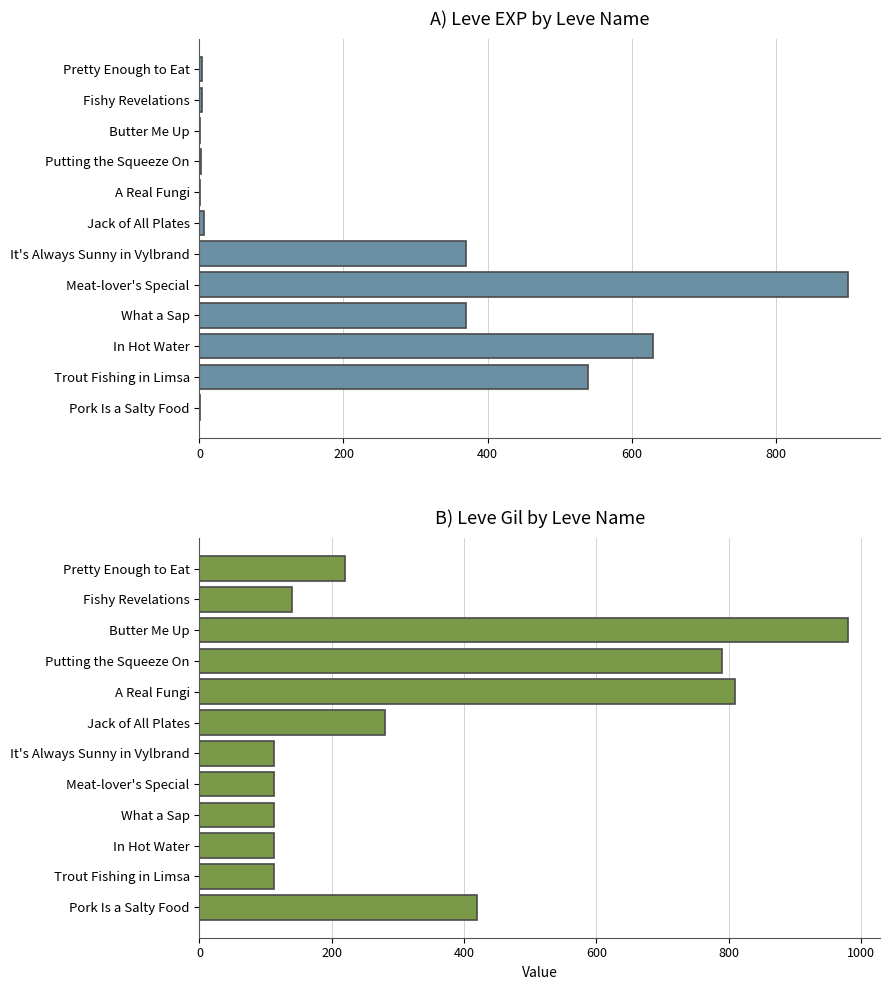

At how many categories does at least one series exceed 395?

7